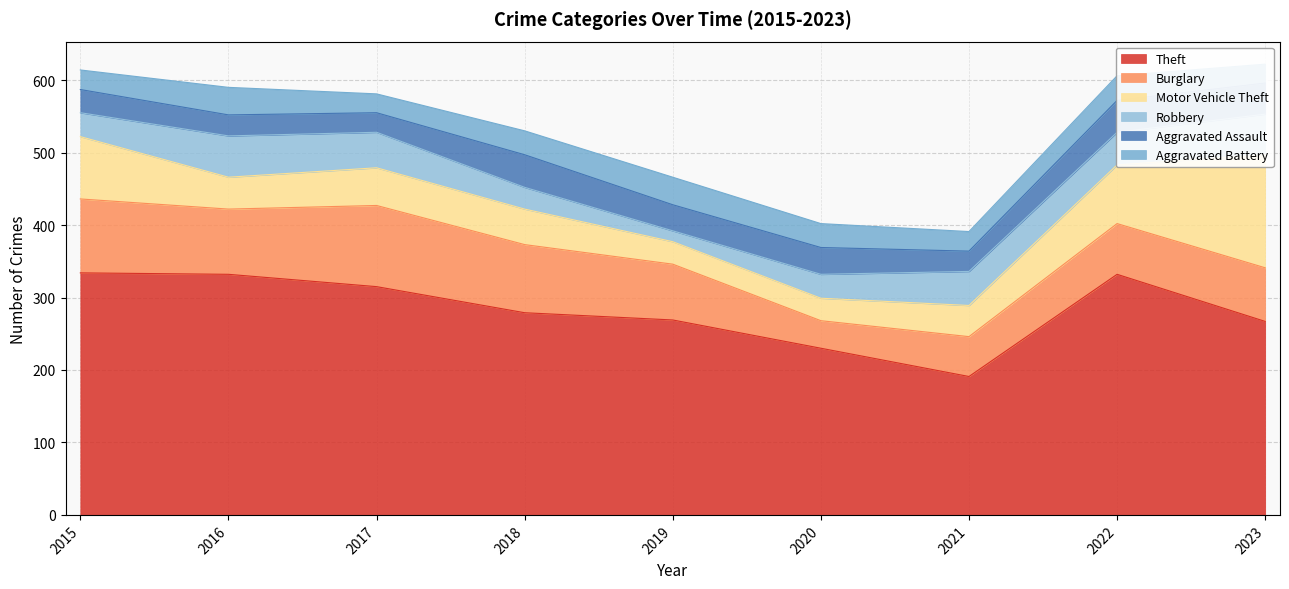

How many lines are shown in the chart?

6